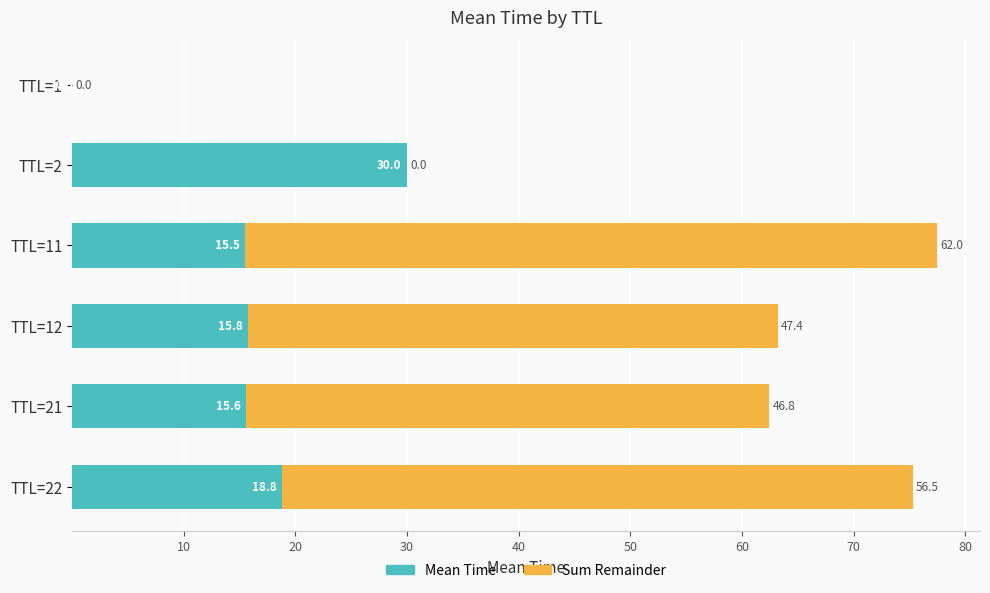

Count the number of data series in this chart.

2